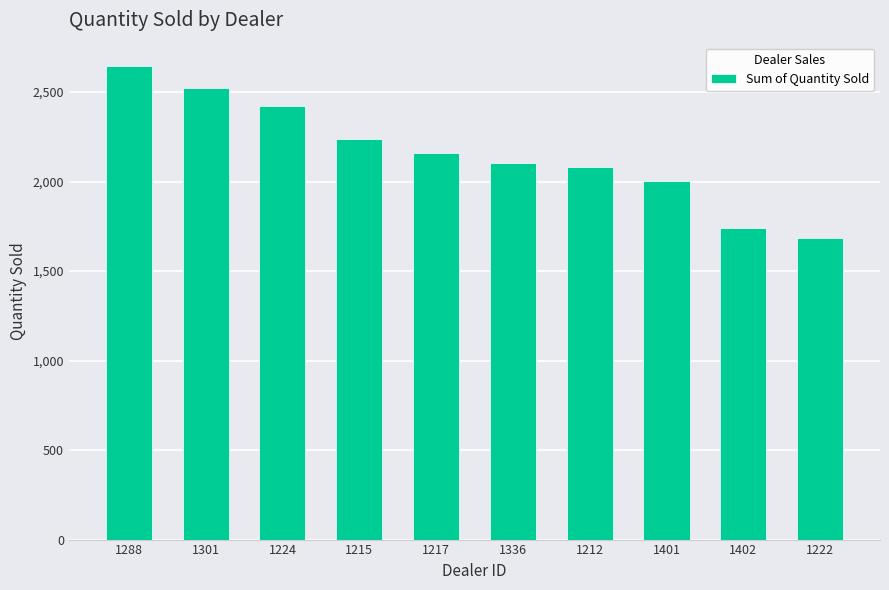

Approximately how many times larger is the value at 1401 compared to 1402?

1.2